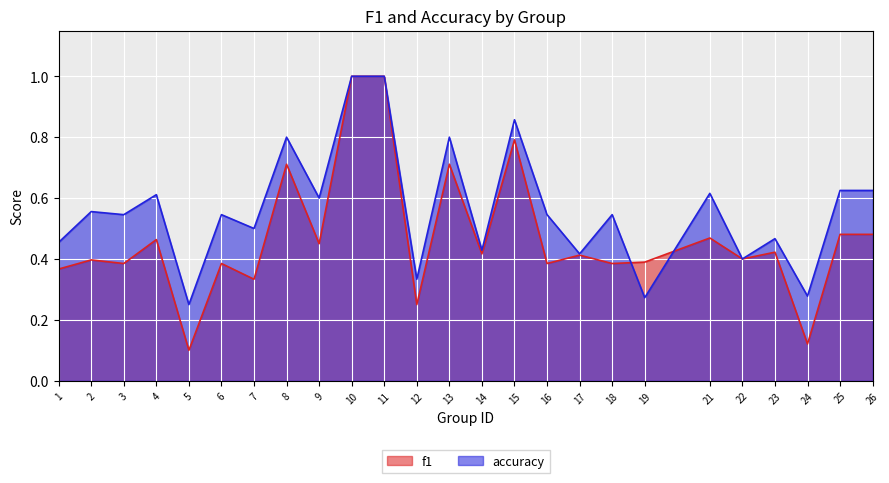

What is the difference between the maximum and minimum values in the accuracy series?

0.8